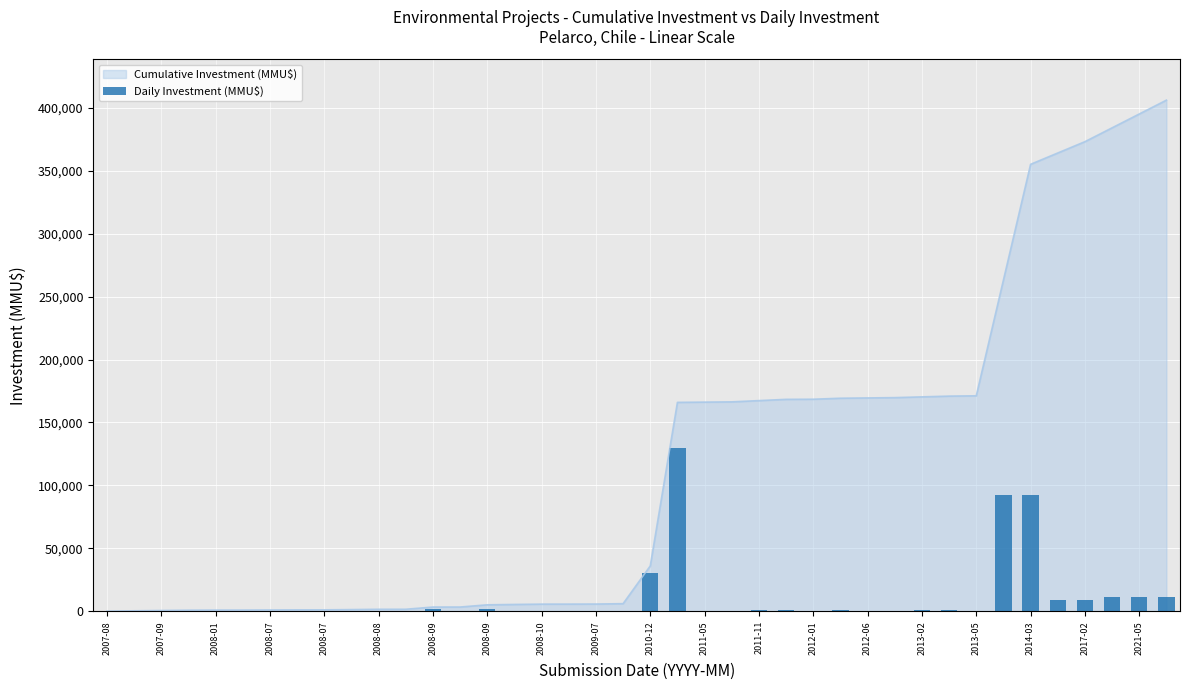

Reading left to right, list all the values displayed in this chart.

10	300	250	234	80	20	80	80	20	200	250	20	1750	20	1750	300	250	22	50	300	30000	130000	200	200	1000	1000	100	790	240	240	600	600	250	92000	92000	9000	9000	11000	11000	11000